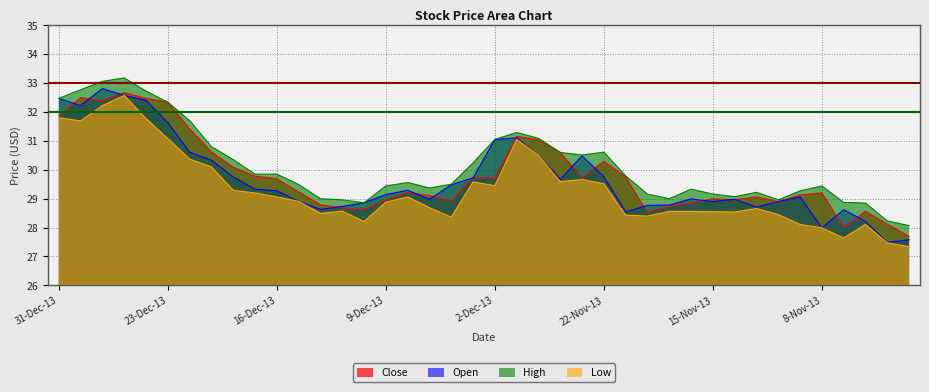

Rank the series by their maximum value, from lowest to highest.

Low, Close, Open, High